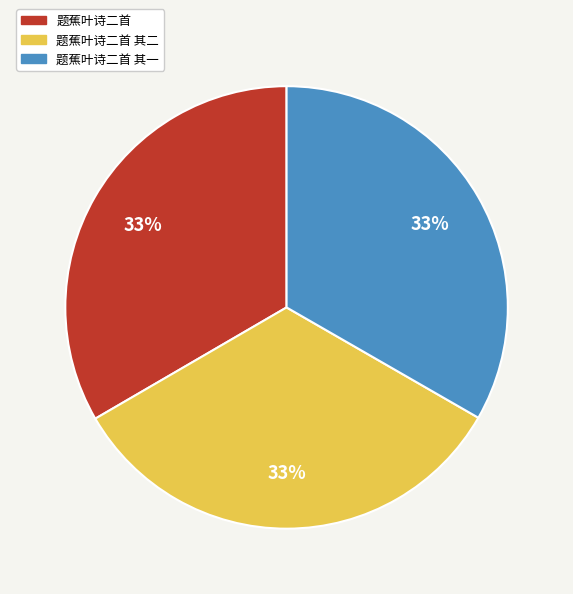

Is there a majority slice in this chart?

No